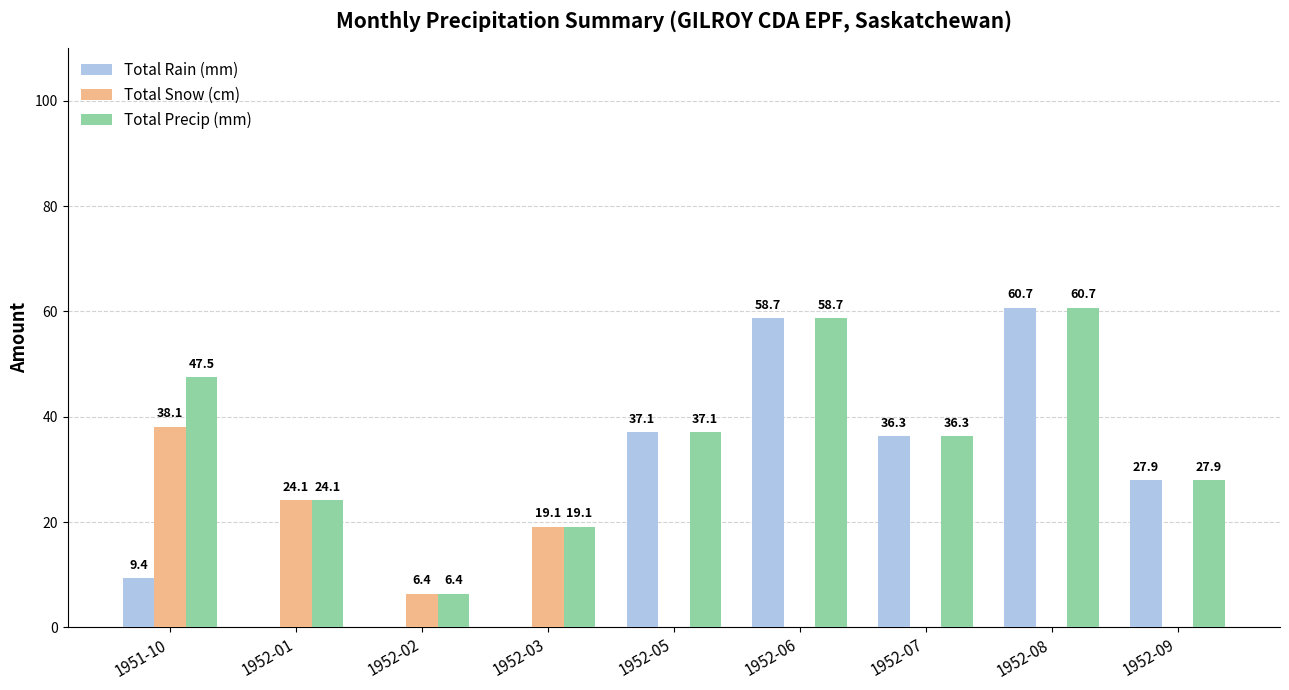

Is it true that Total Snow (cm) equals -26.0 at 1952-06?

False